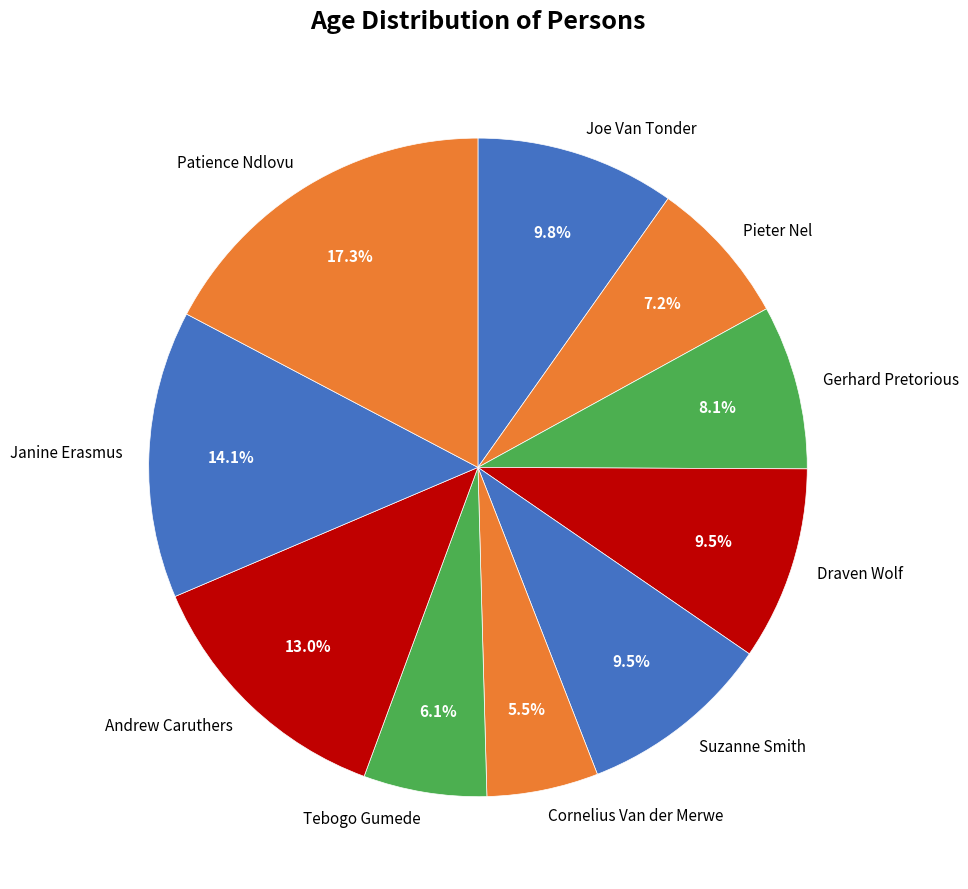

To the nearest percent, what percentage of the pie is Joe Van Tonder?

10%